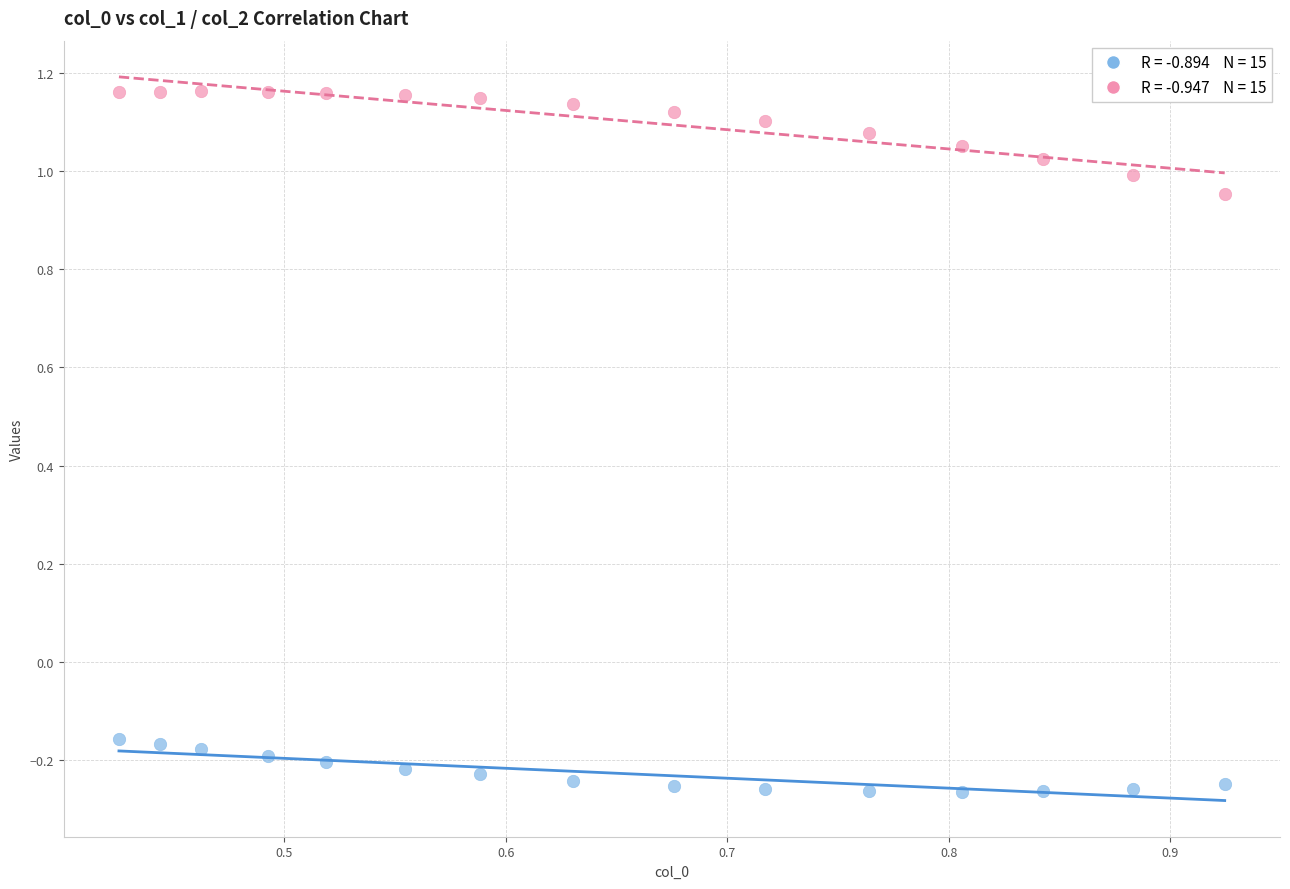

Across all data points, what is the range of X values (max minus min)?

0.5